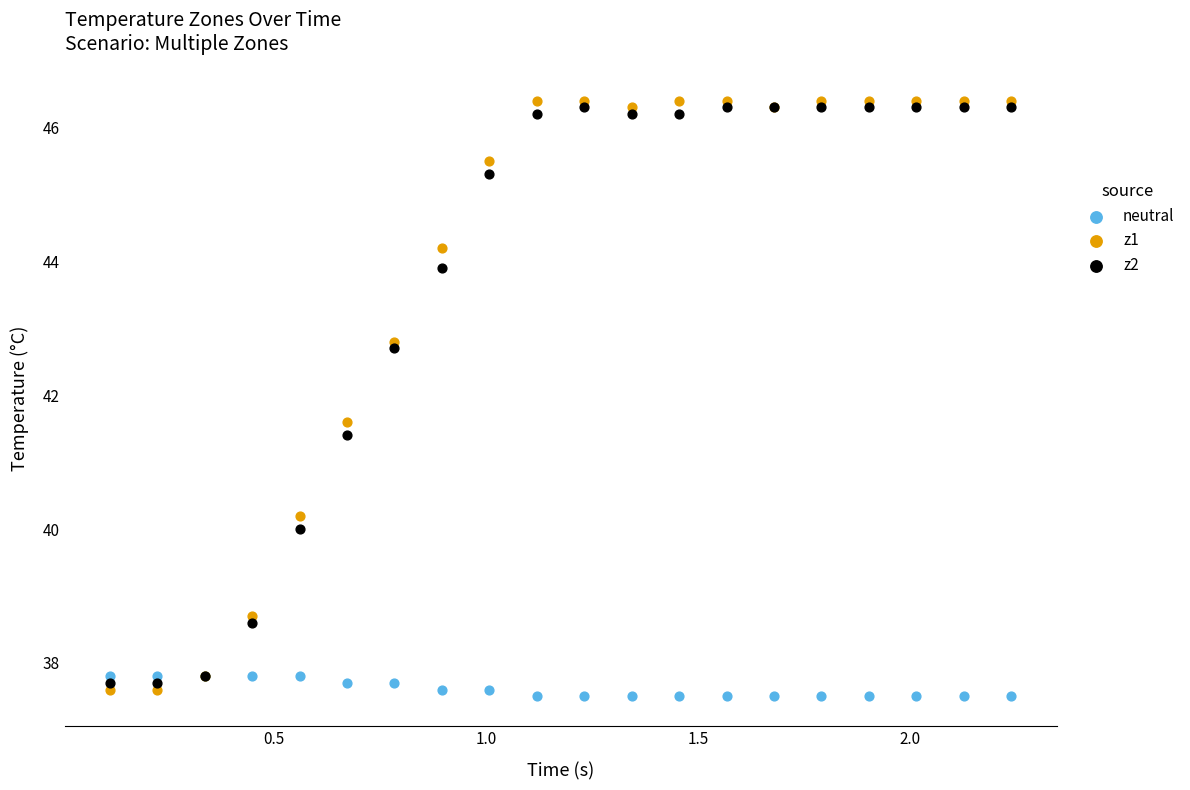

What is the X range (max minus min) for the scatter plot?

2.1